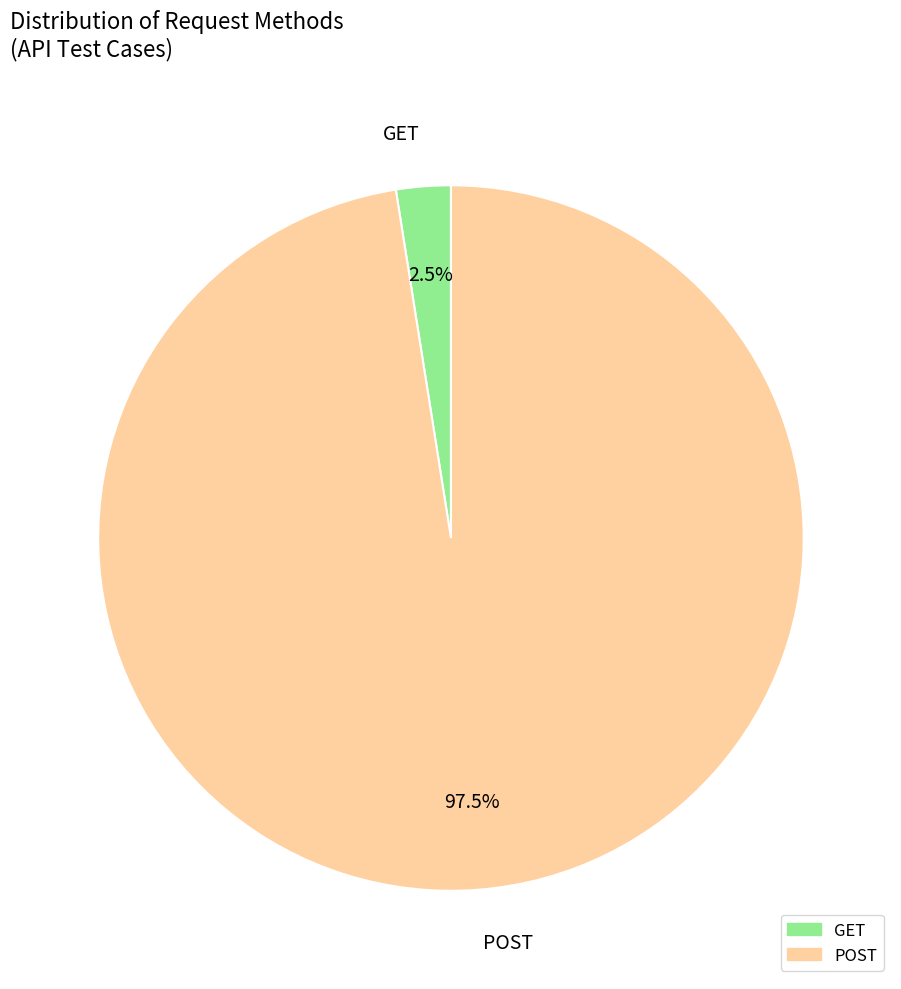

Rank the categories by value from lowest to highest.

GET, POST